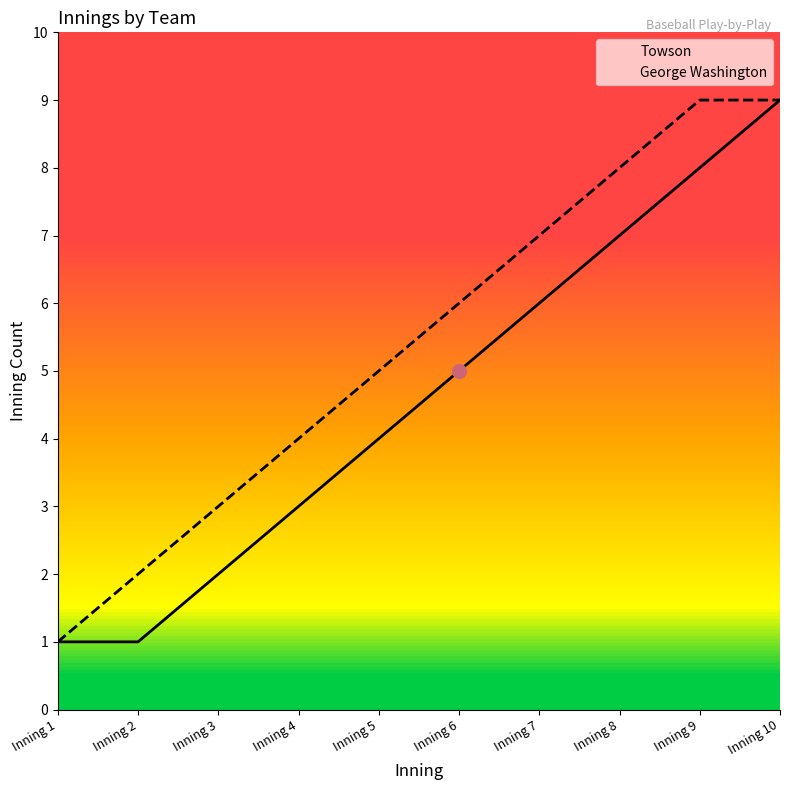

Does the chart display data point markers on the line(s)?

No